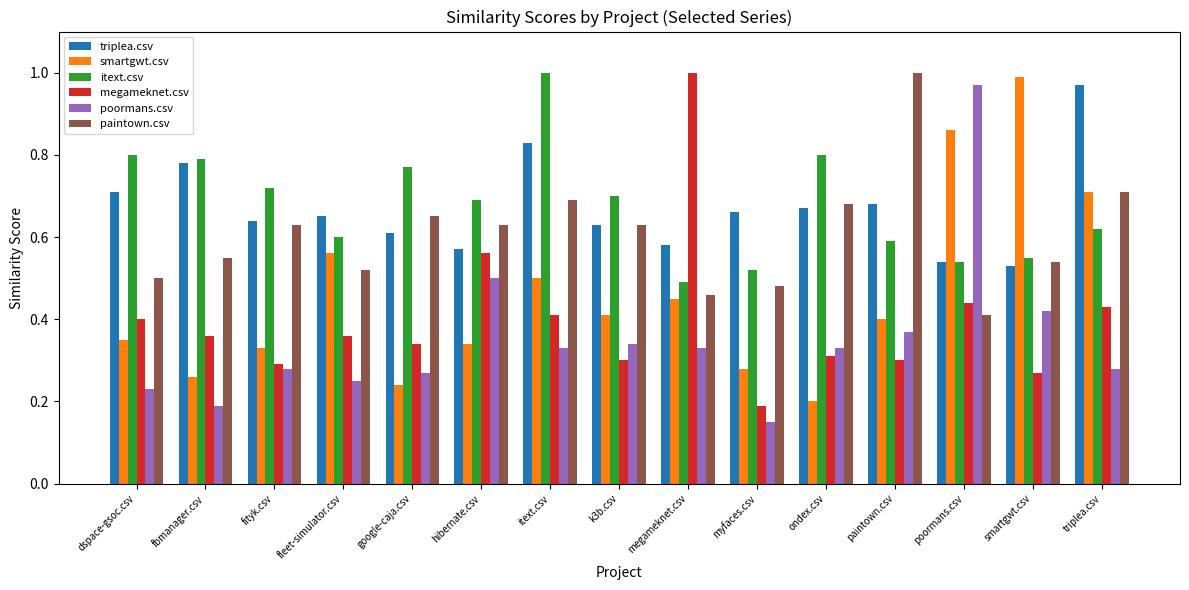

At which category does the chart reach its minimum across all series?

myfaces.csv